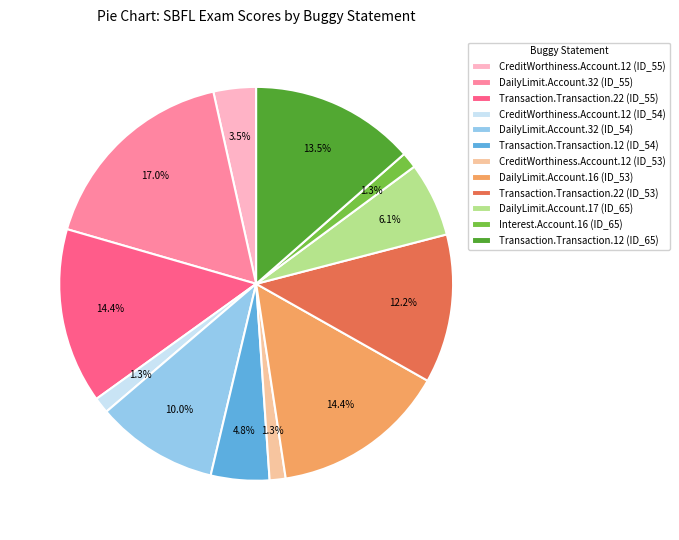

Which category has the biggest portion of the pie?

DailyLimit.Account.32 (ID_55)